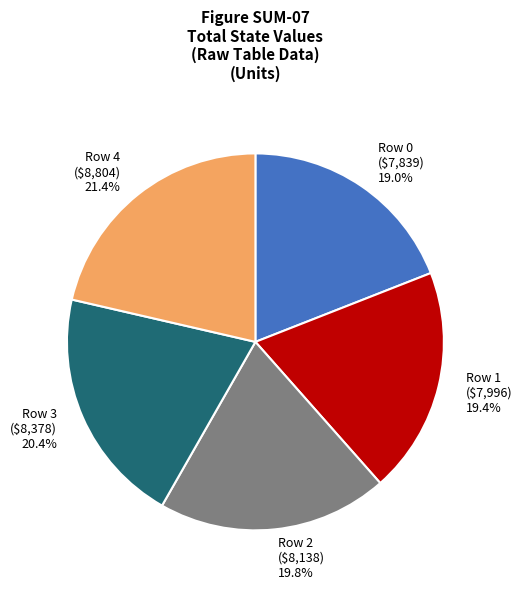

What is the largest slice in the pie chart?

Row 4 ($8,804) 21.4%